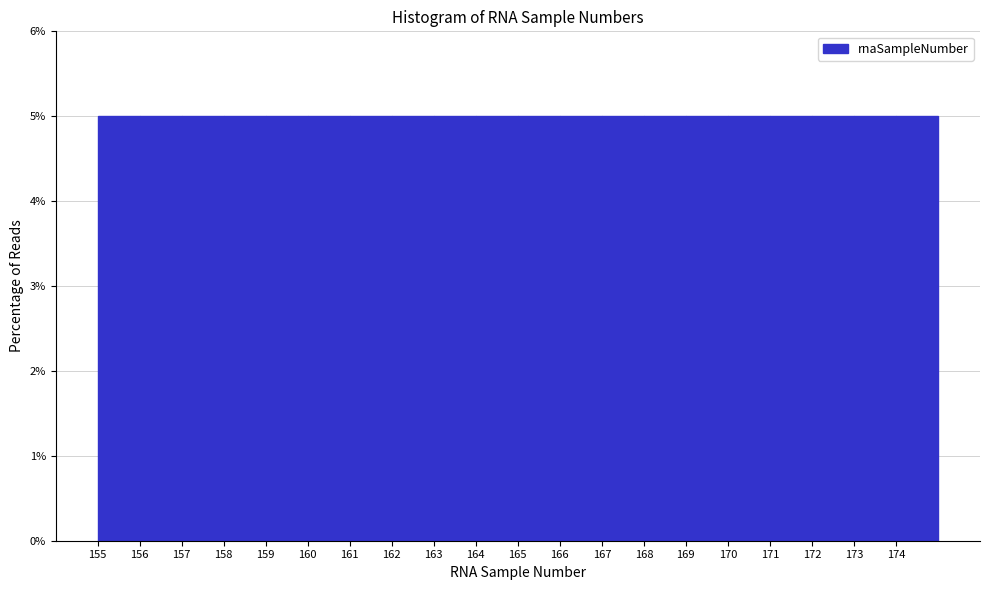

Reading left to right, transcribe this chart: for each bar, give the range it covers on the x-axis and its height. The values are not printed on the chart, so give them approximately, as read against the axis.

155 to 156: 5
156 to 157: 5
157 to 158: 5
158 to 159: 5
159 to 160: 5
160 to 161: 5
161 to 162: 5
162 to 163: 5
163 to 164: 5
164 to 165: 5
165 to 166: 5
166 to 167: 5
167 to 168: 5
168 to 169: 5
169 to 170: 5
170 to 171: 5
171 to 172: 5
172 to 173: 5
173 to 174: 5
174 to 175: 5